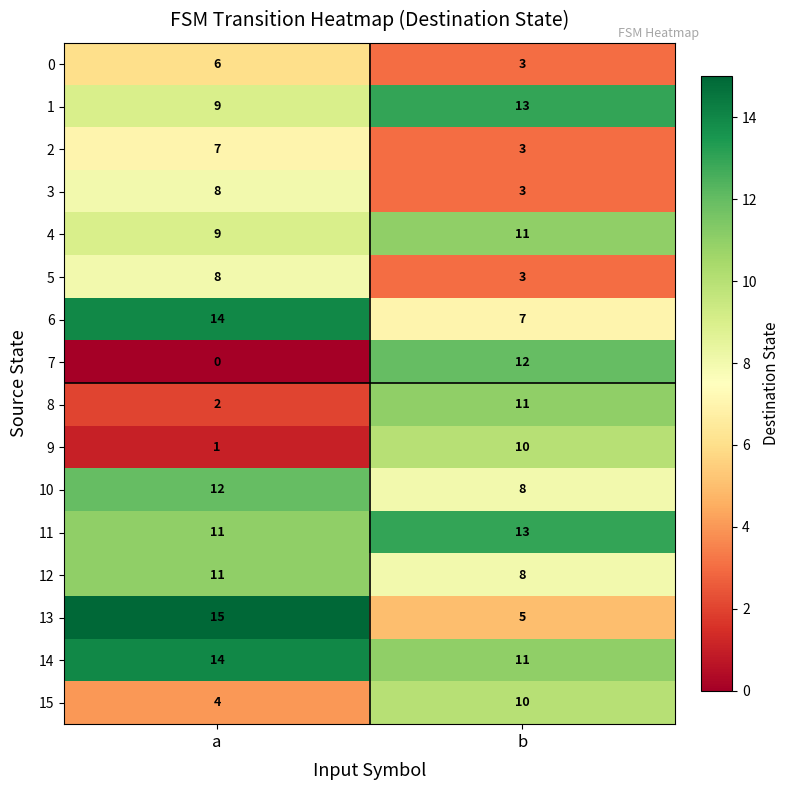

What is the maximum value shown in the chart?

15